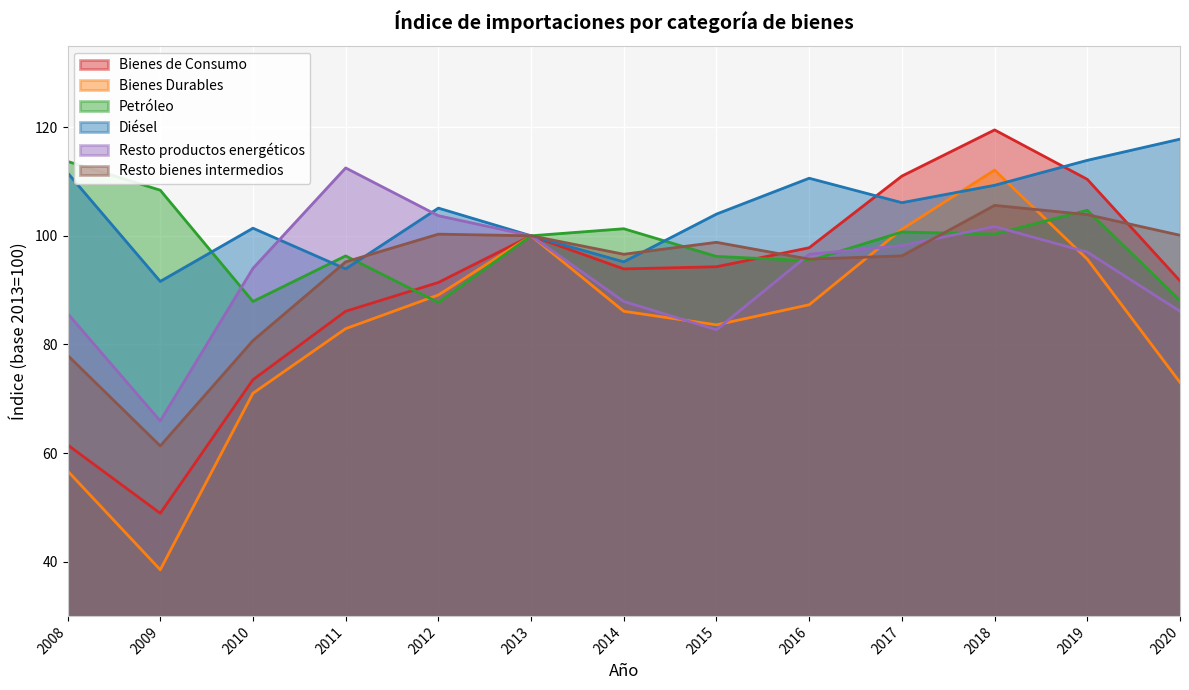

Reading right to left, list all the values displayed in this chart.

Bienes de Consumo: 2020=91.7	2019=110.4	2018=119.5	2017=111.0	2016=97.8	2015=94.3	2014=93.9	2013=100.0	2012=91.4	2011=86.1	2010=73.5	2009=48.9	2008=61.5
Bienes Durables: 2020=73.0	2019=95.7	2018=112.1	2017=101.2	2016=87.3	2015=83.6	2014=86.1	2013=100.0	2012=89.1	2011=82.9	2010=71.0	2009=38.5	2008=56.7
Petróleo: 2020=88.1	2019=104.7	2018=100.3	2017=100.7	2016=95.4	2015=96.2	2014=101.3	2013=100.0	2012=87.7	2011=96.3	2010=87.9	2009=108.4	2008=113.7
Diésel: 2020=117.8	2019=113.9	2018=109.3	2017=106.1	2016=110.6	2015=104.0	2014=95.2	2013=100.0	2012=105.1	2011=93.9	2010=101.4	2009=91.6	2008=111.6
Resto productos energéticos: 2020=86.1	2019=97.0	2018=101.7	2017=98.2	2016=96.6	2015=82.7	2014=87.9	2013=100.0	2012=103.7	2011=112.5	2010=94.0	2009=65.9	2008=85.7
Resto bienes intermedios: 2020=100.1	2019=103.9	2018=105.6	2017=96.3	2016=95.7	2015=98.8	2014=96.6	2013=100.0	2012=100.3	2011=95.2	2010=80.7	2009=61.3	2008=78.0